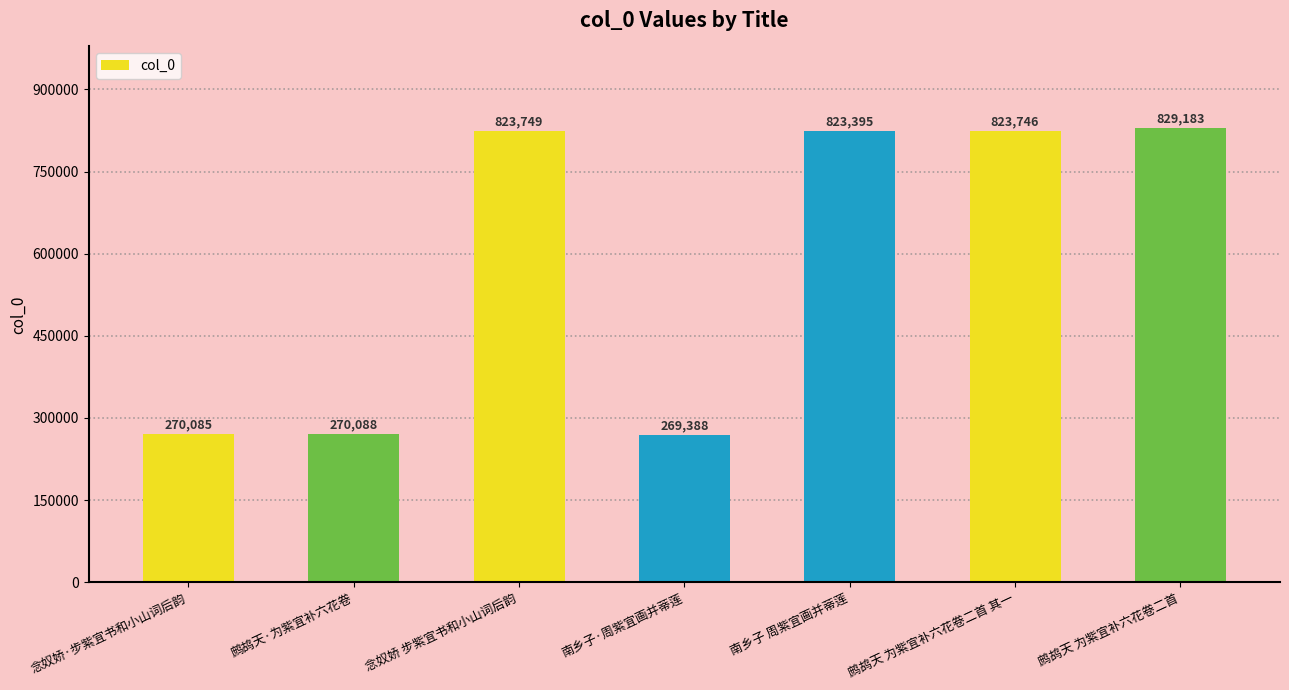

What is the minimum value shown in the chart?

269388